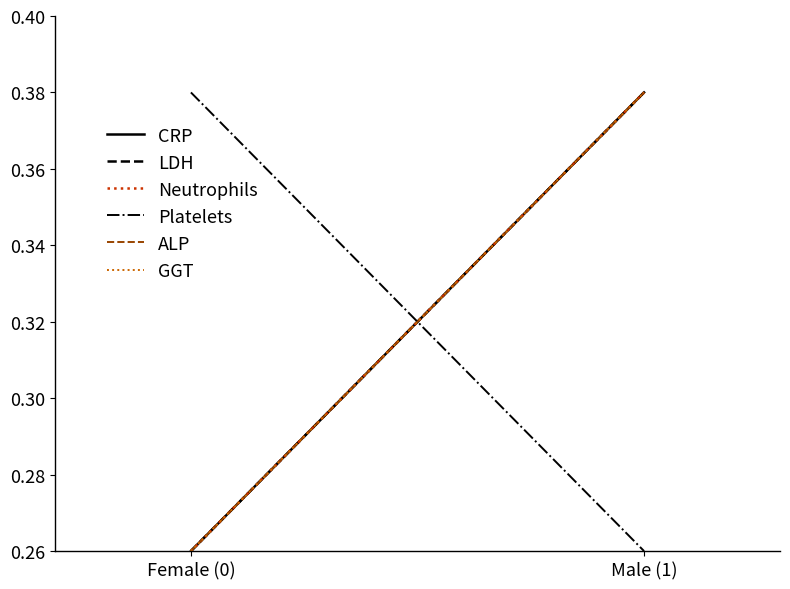

Which category has the lowest value in the LDH series?

Female (0)